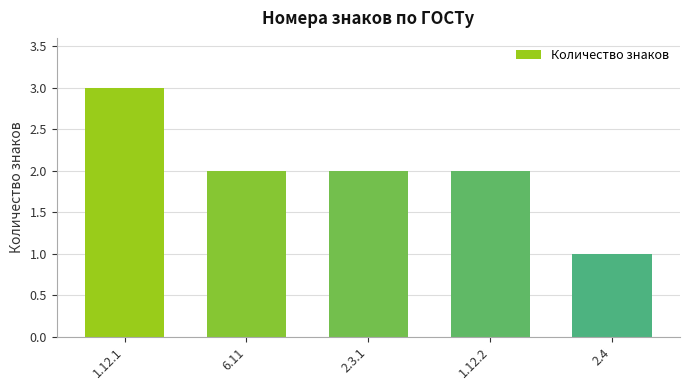

Approximately how many times larger is the value at 2.4 compared to 2.3.1?

0.5